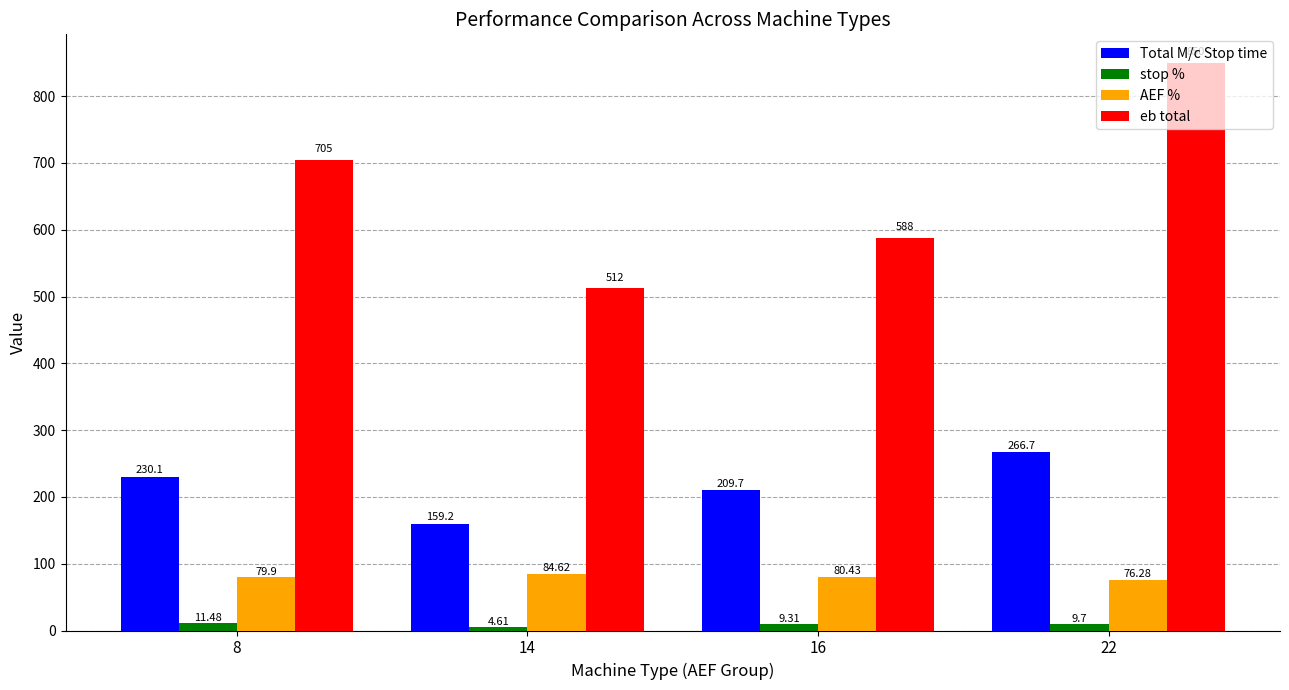

What is the difference between the Total M/c Stop time values at 16 and 8?

20.4